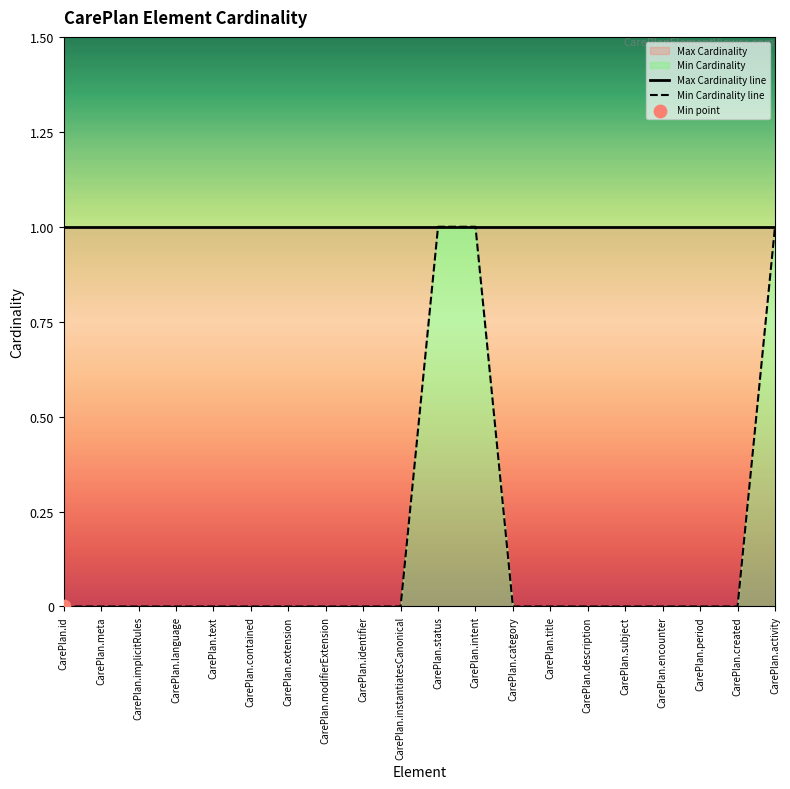

Is the value of Min Cardinality line at CarePlan.encounter greater than the value of Max Cardinality line at CarePlan.status?

No